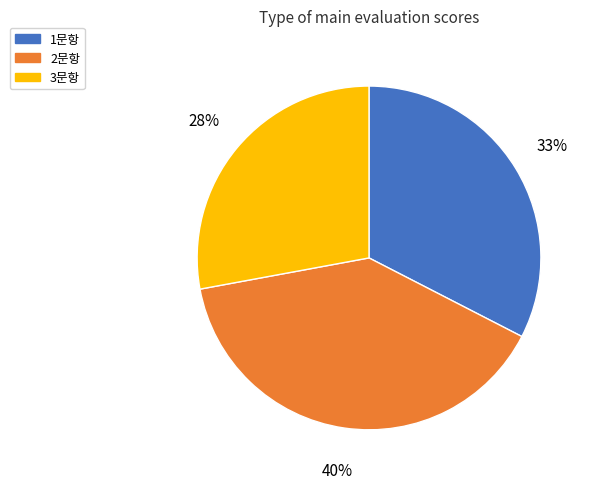

To the nearest percent, what is the combined percentage of 3문항 and 1문항?

60%